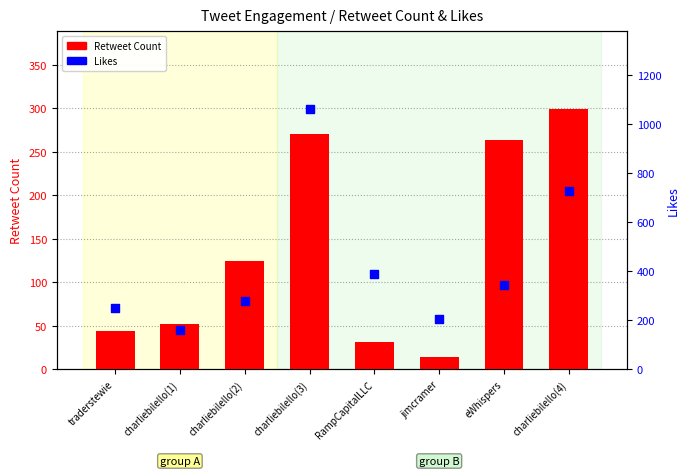

At how many categories does at least one series exceed 453?

2